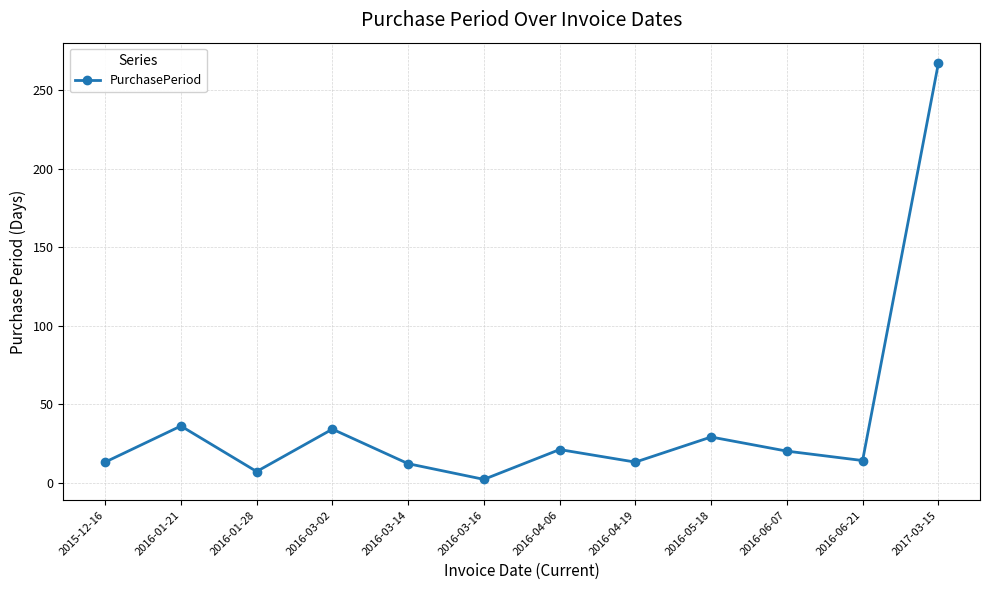

Which has a higher value, 2016-03-02 or 2016-06-21?

2016-03-02